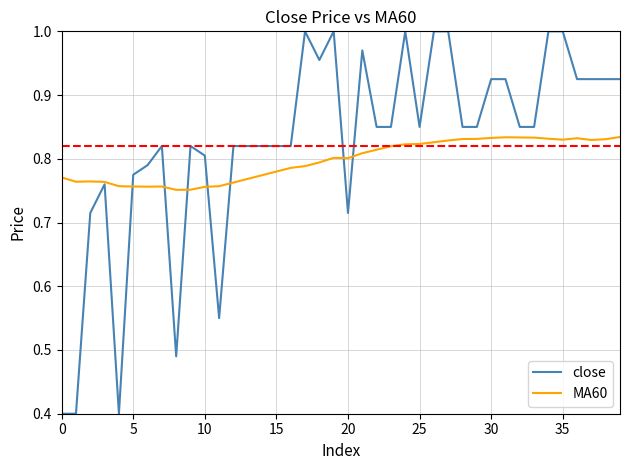

Rank the series by their maximum value, from highest to lowest.

close, MA60